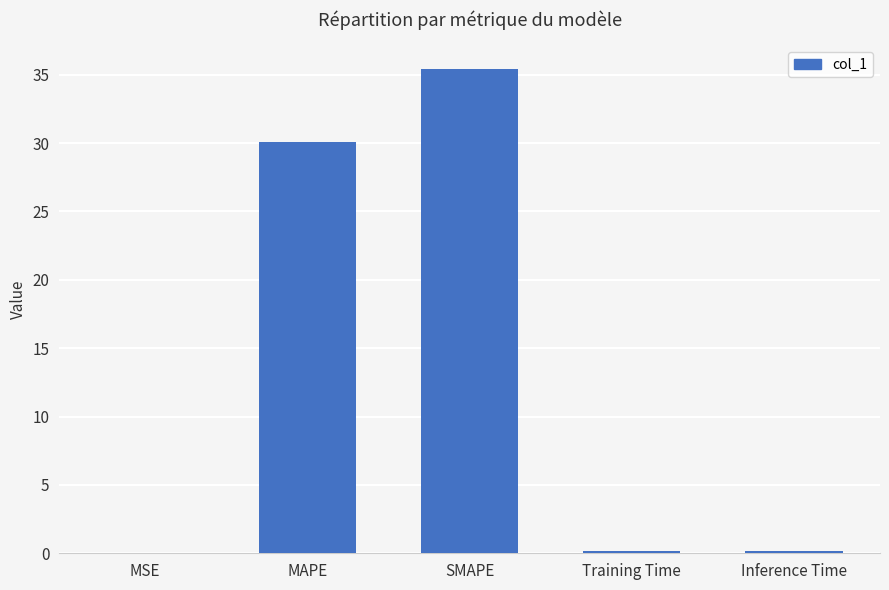

Is it true that the value at MAPE is 50.9?

False